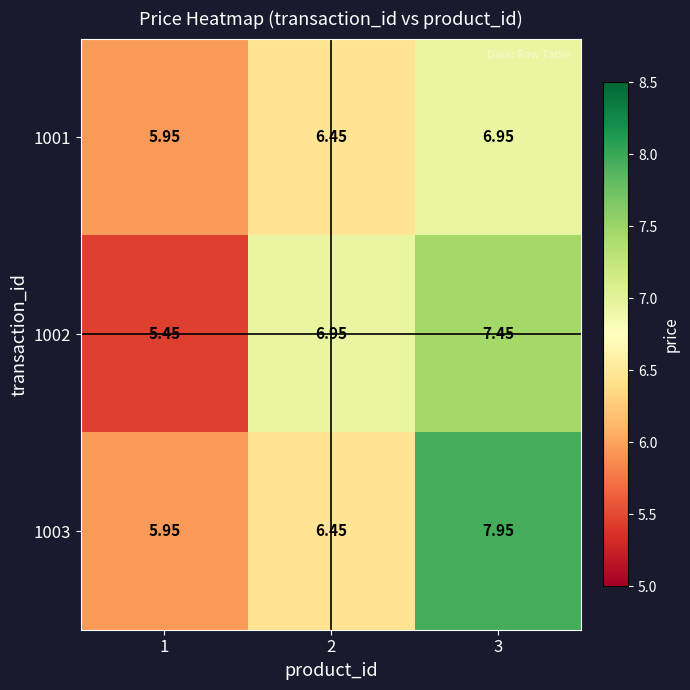

Rank the series at 3 from highest to lowest value.

1003, 1002, 1001